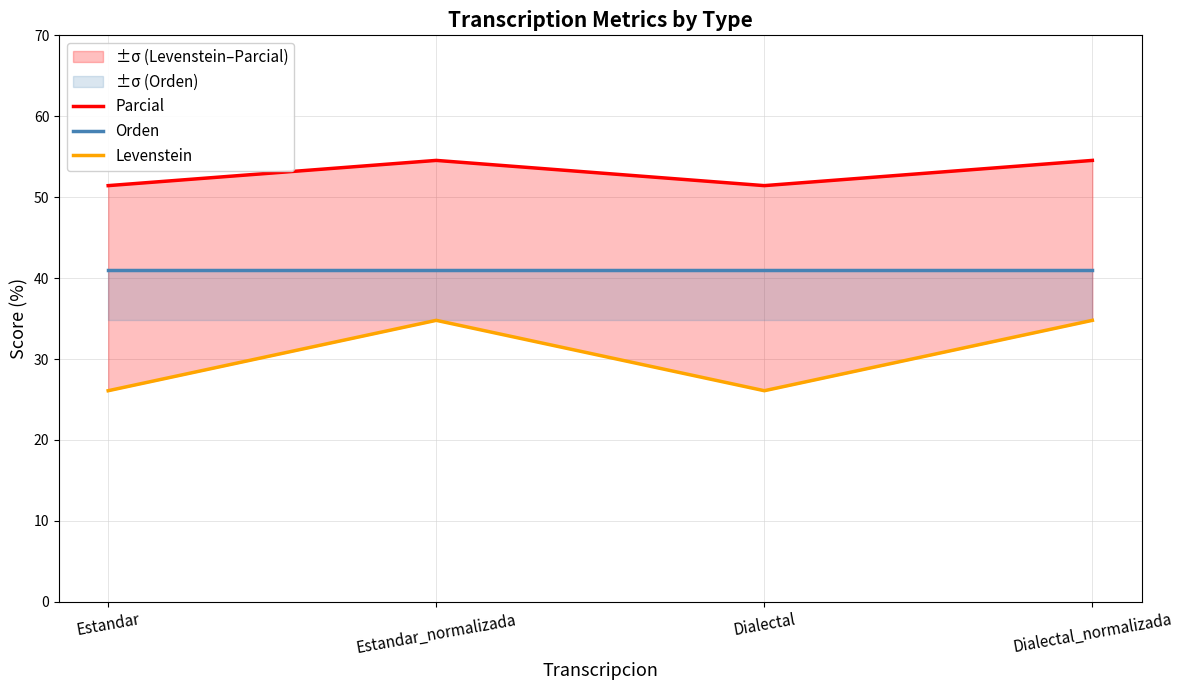

Which series has the widest spread of values?

Levenstein